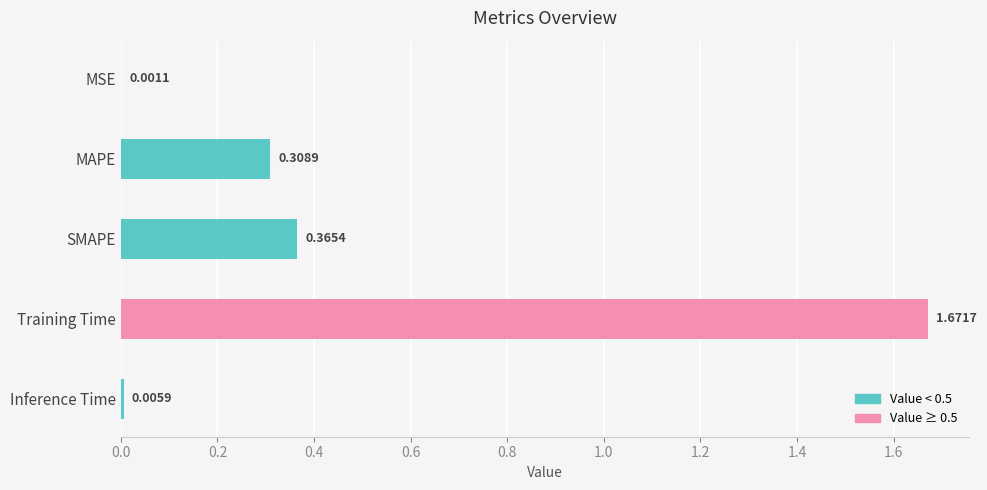

What is the change in value from MAPE to Inference Time?

-0.3